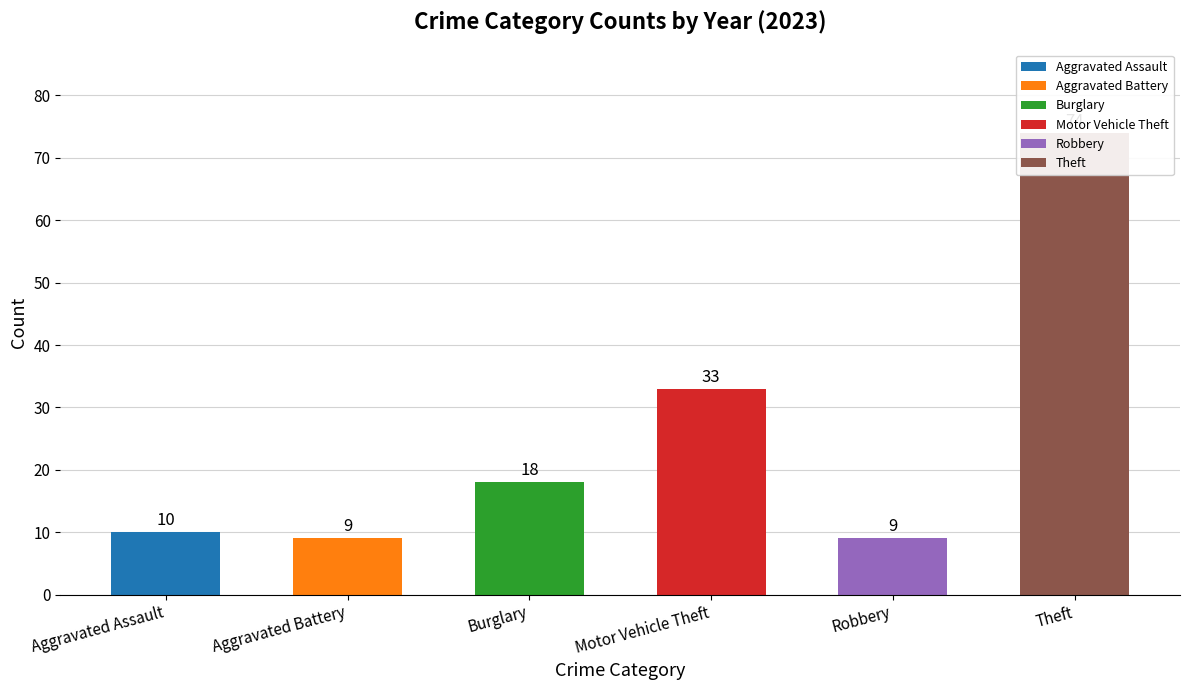

Are the bars grouped side by side (vs. stacked)?

Yes